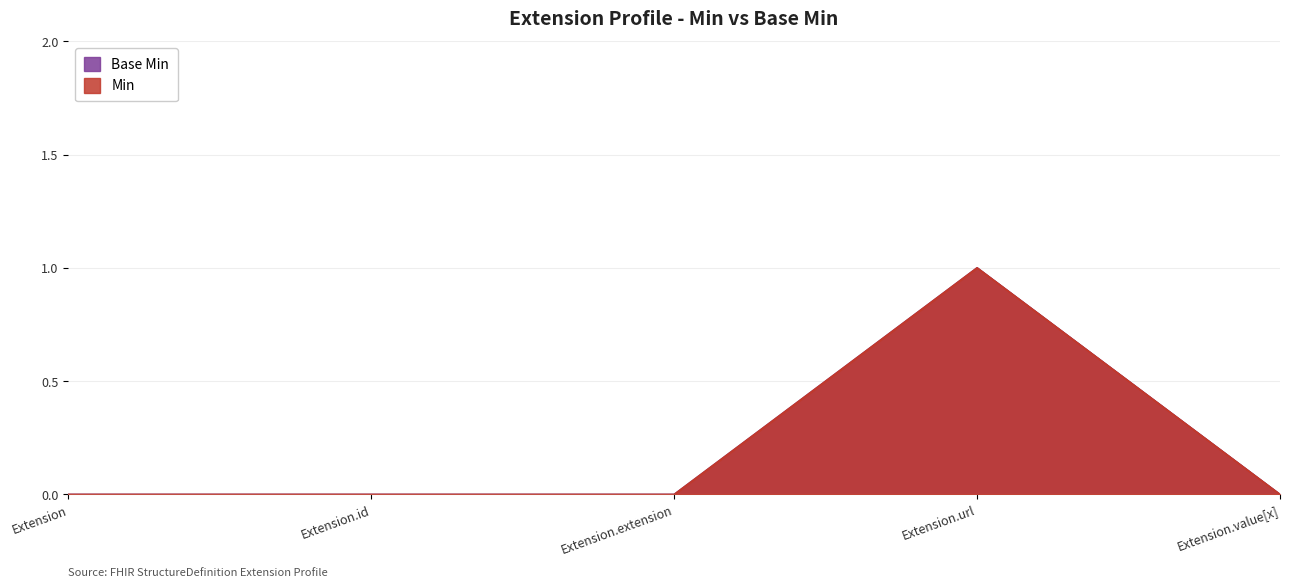

True or false: Base Min and Min cross at least once.

False